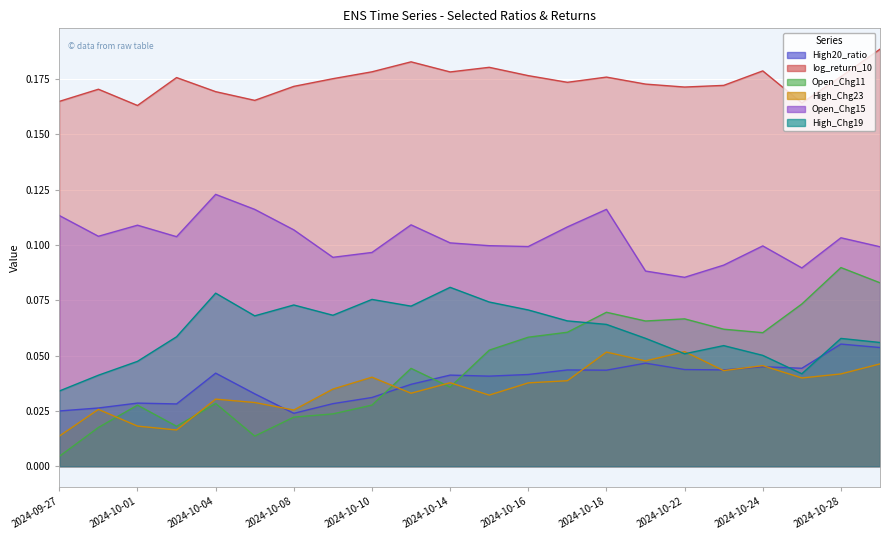

At how many categories does at least one series exceed 0?

22